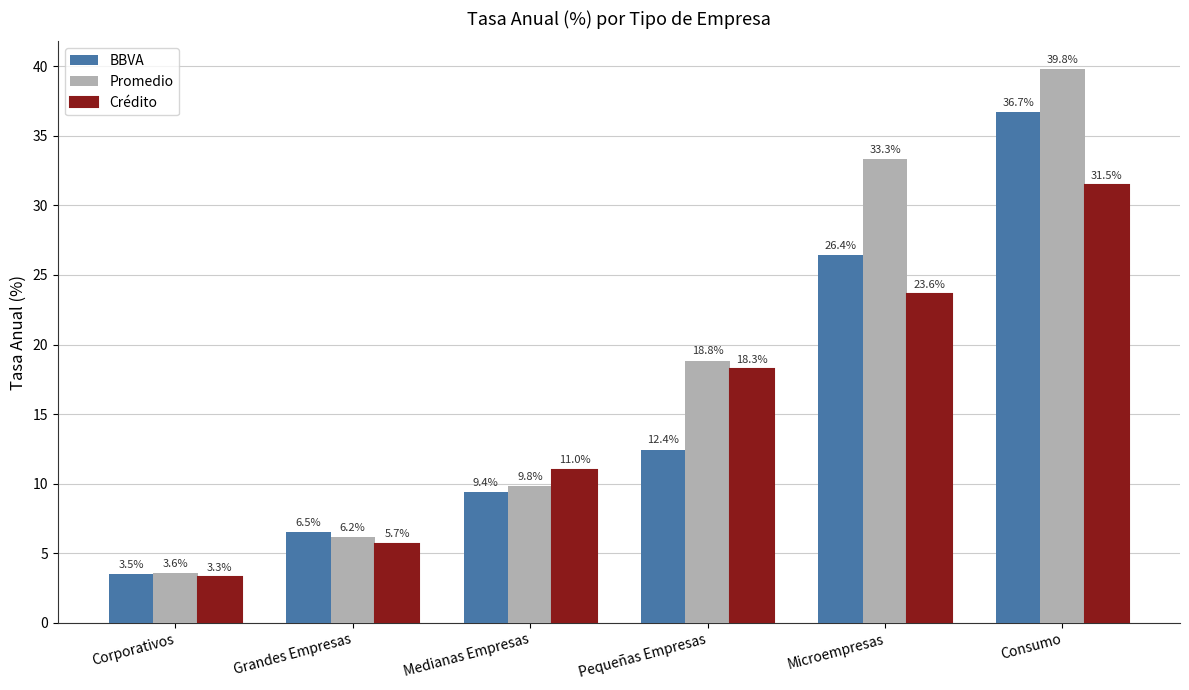

What is the approximate value of Promedio at Consumo?

39.8